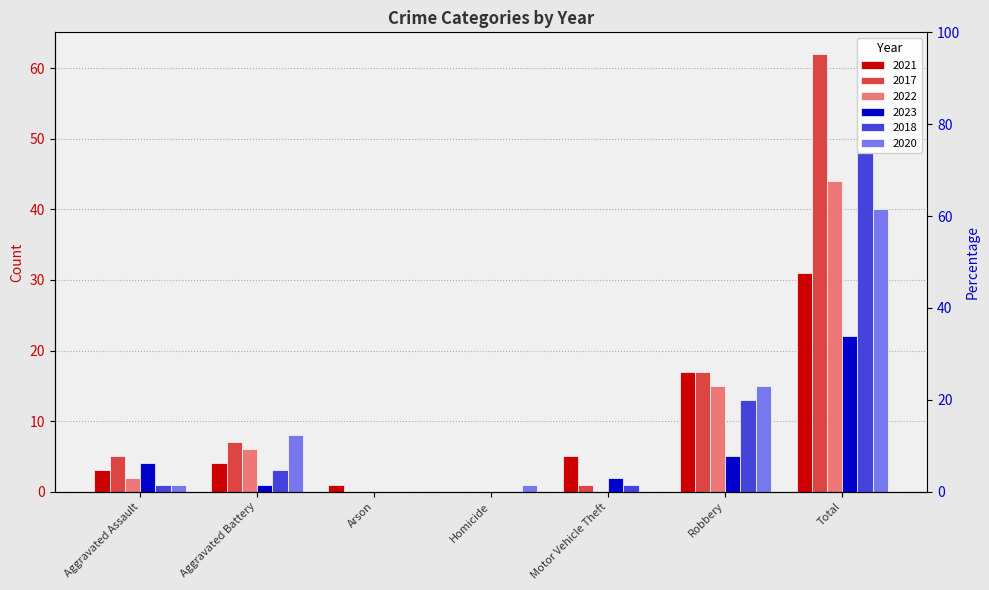

How many bars are there in total?

42